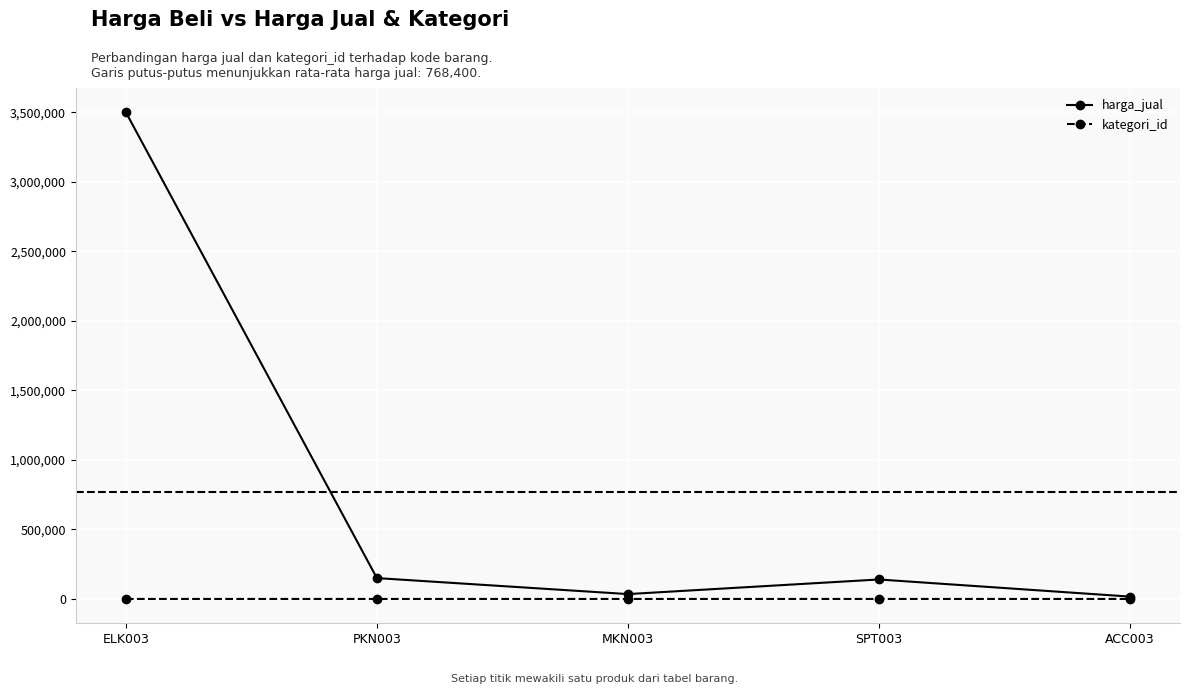

What is the difference between the maximum and minimum values in the kategori_id series?

4